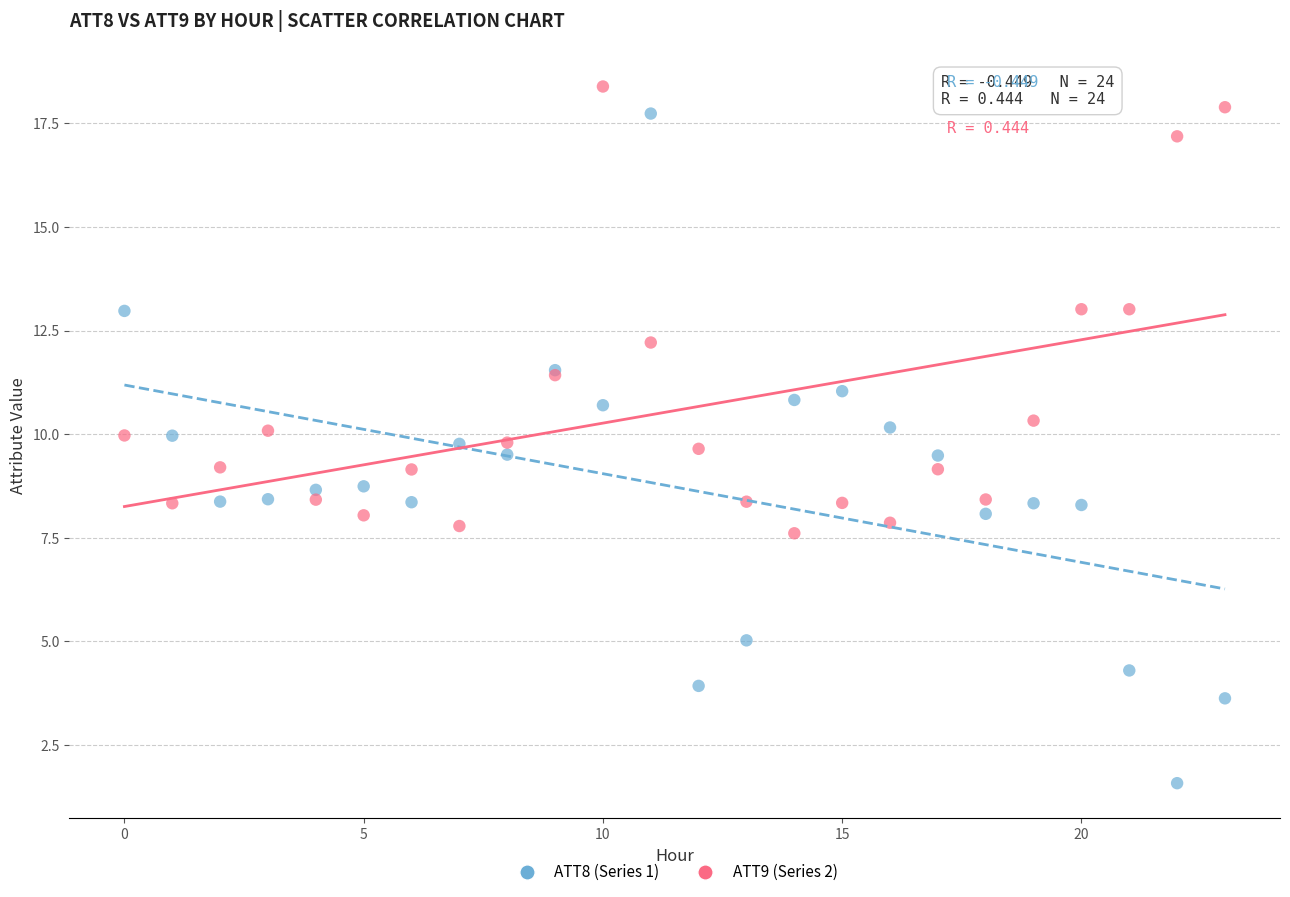

Which series has the widest spread of Y values?

ATT8 (Series 1)